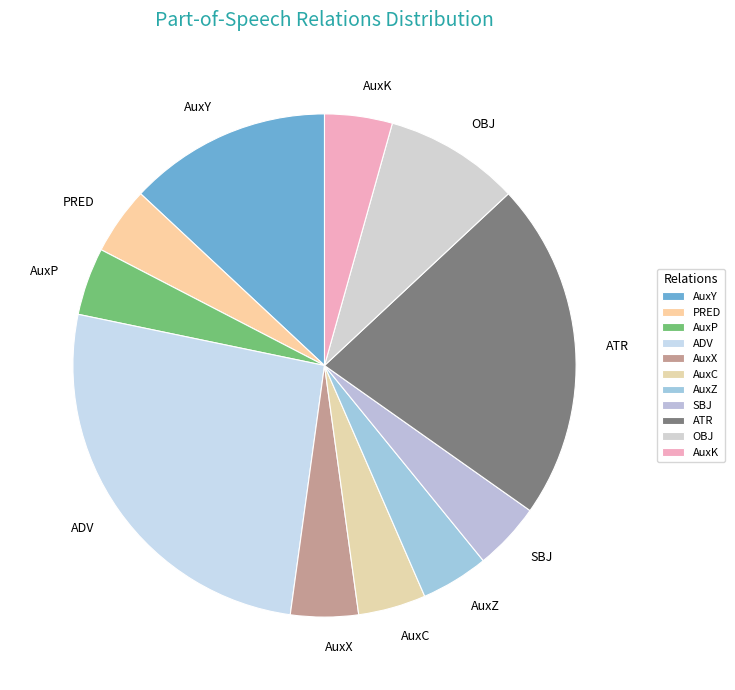

What is the largest slice in the pie chart?

ADV